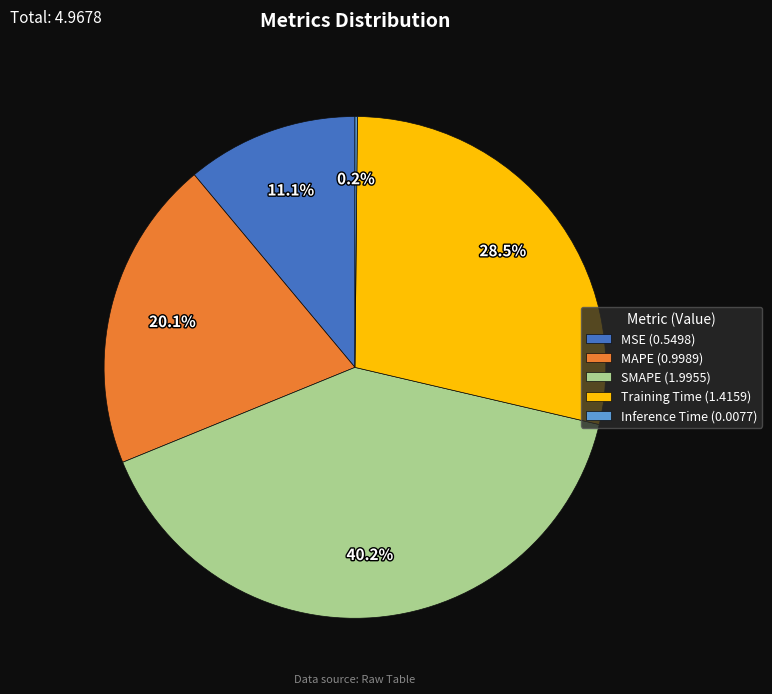

Is there any slice that represents more than half of the pie?

No